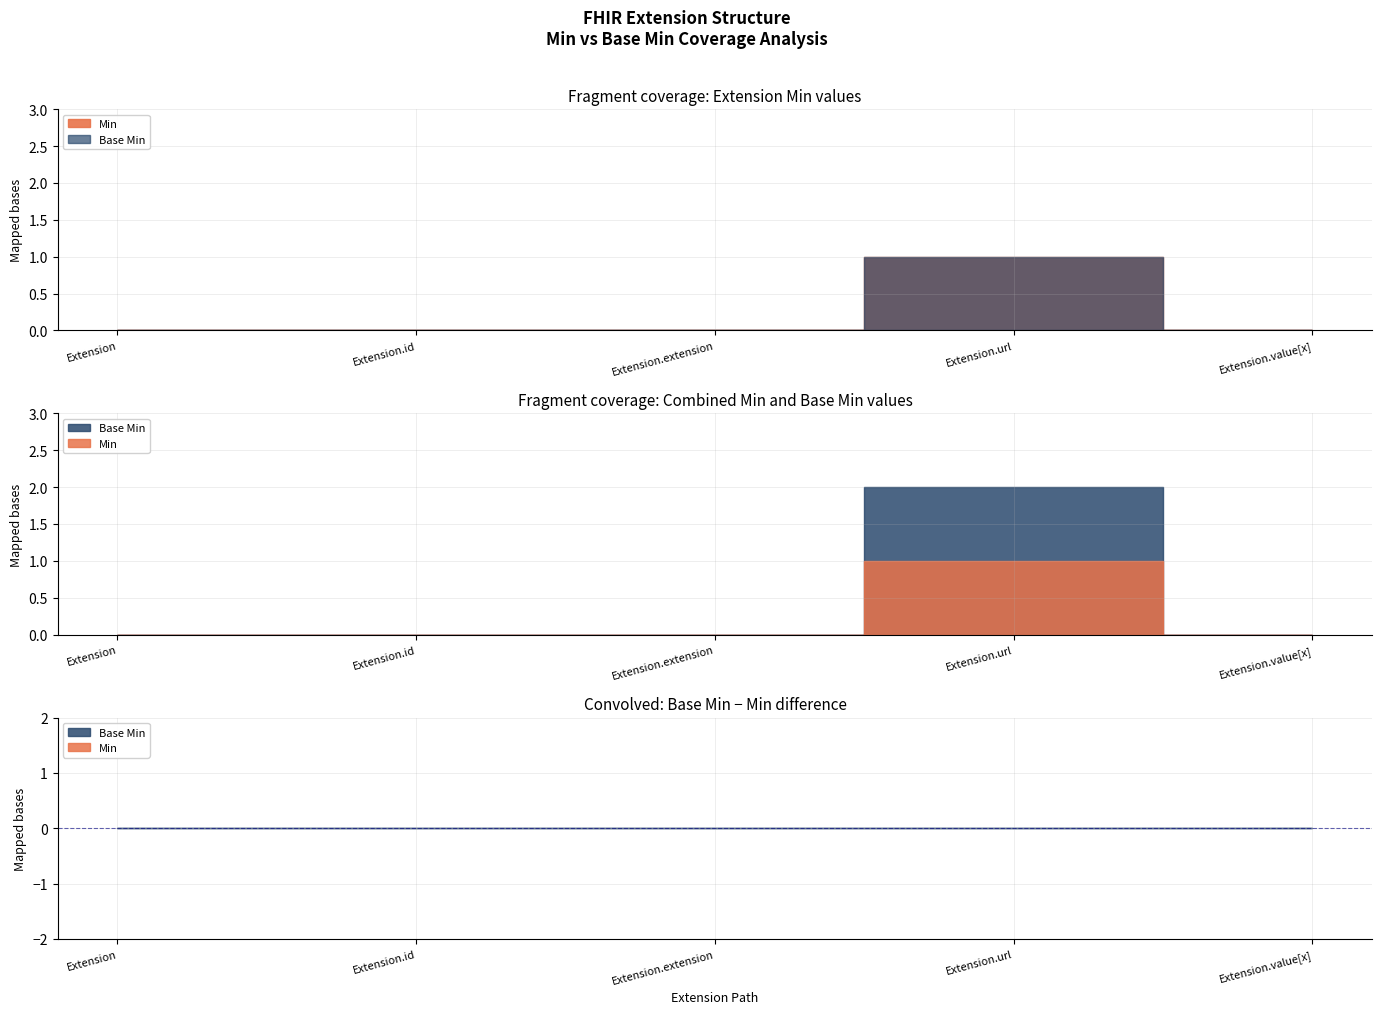

How many interior local peaks does the Min series have?

1